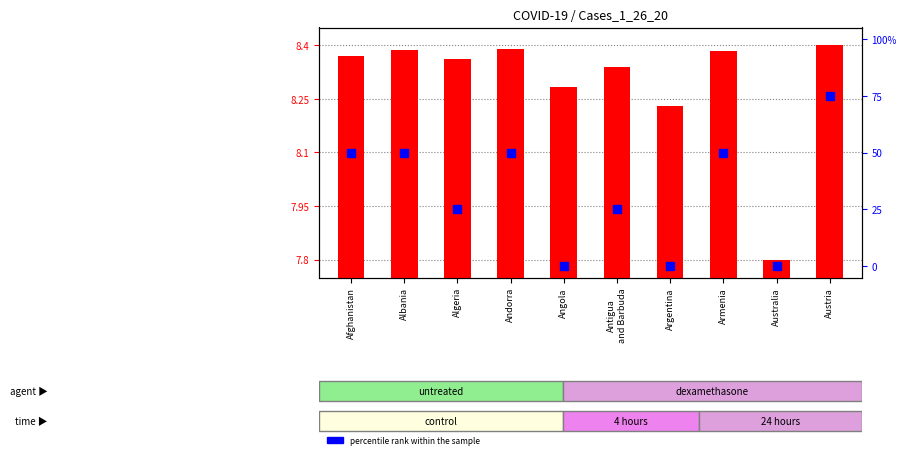

Which series reaches the minimum Y coordinate?

percentile rank within the sample